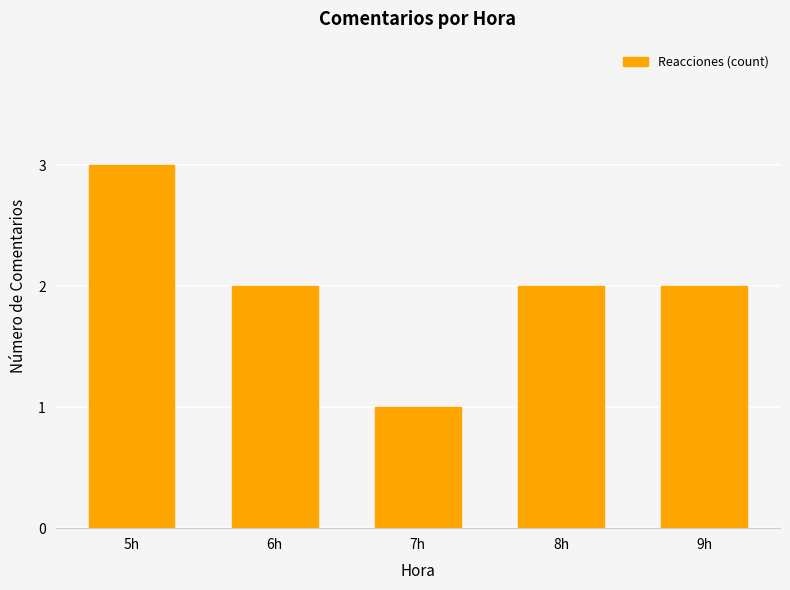

How many values are between 2 and 3?

4